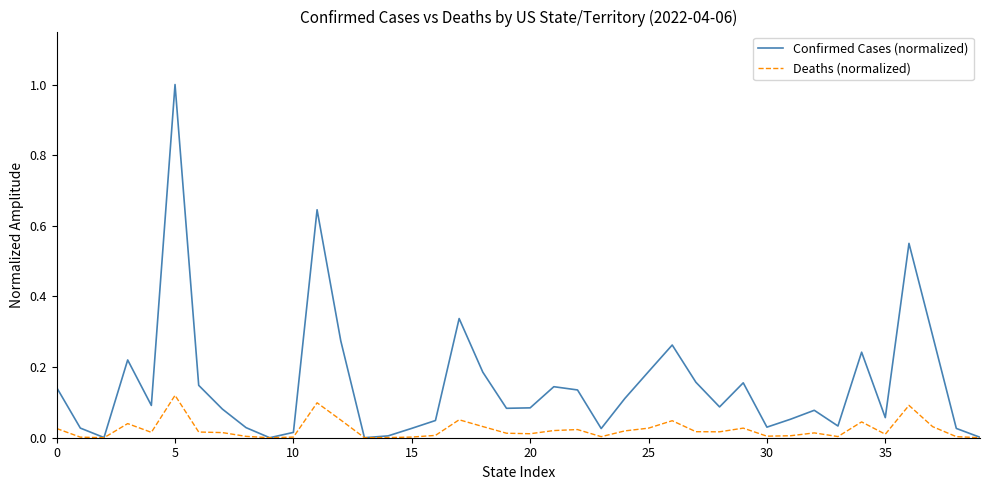

How many lines are shown in the chart?

2